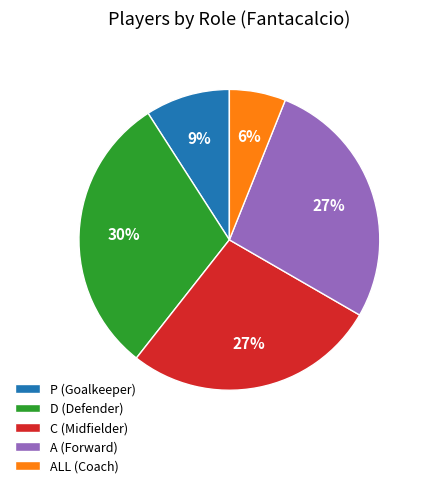

How many segments does this pie chart have?

5